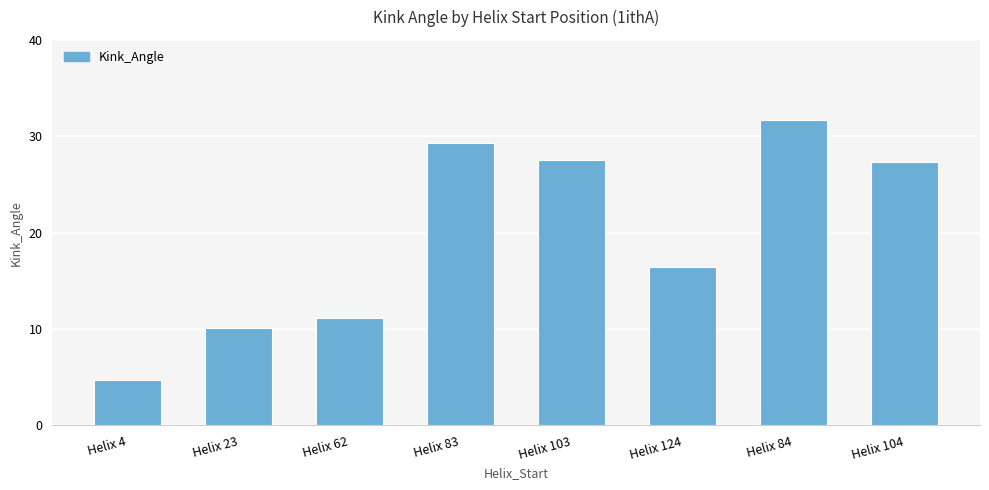

At which label is the value closest to 18?

Helix 124